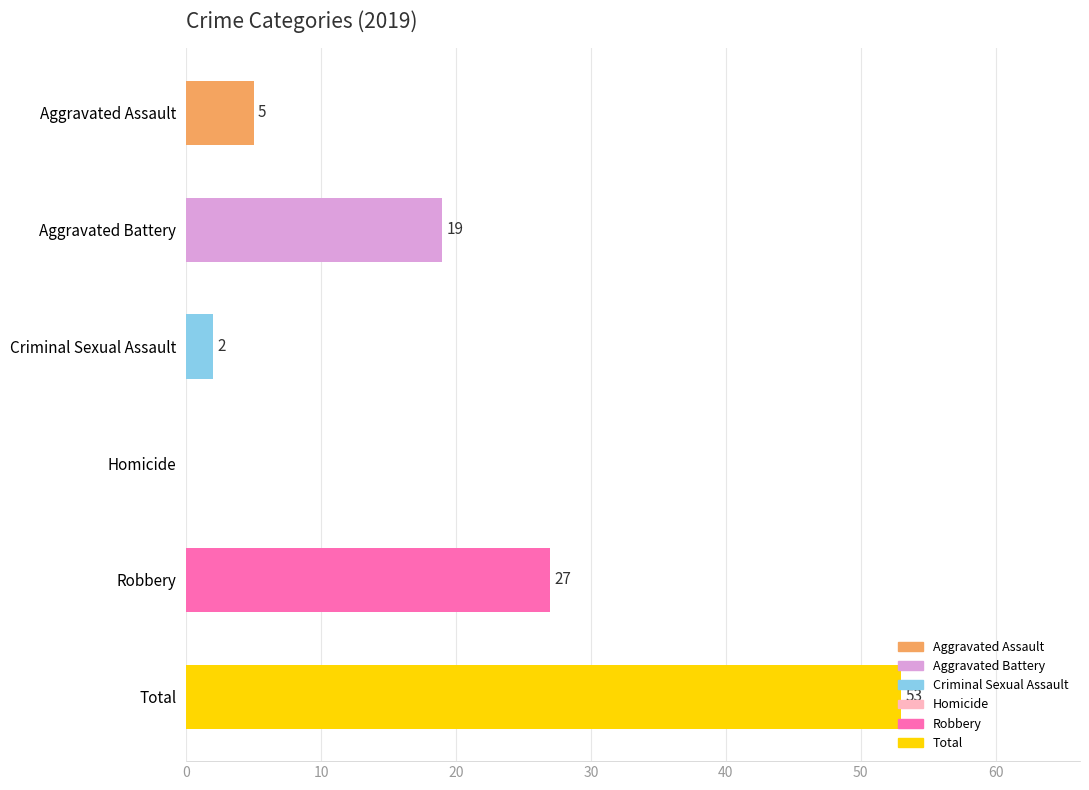

What is the label of the 3rd bar from the right?

Homicide